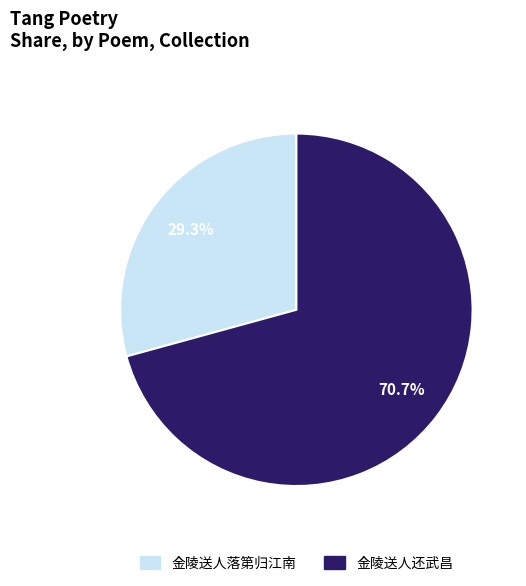

Which category has the smallest portion of the pie?

金陵送人落第归江南